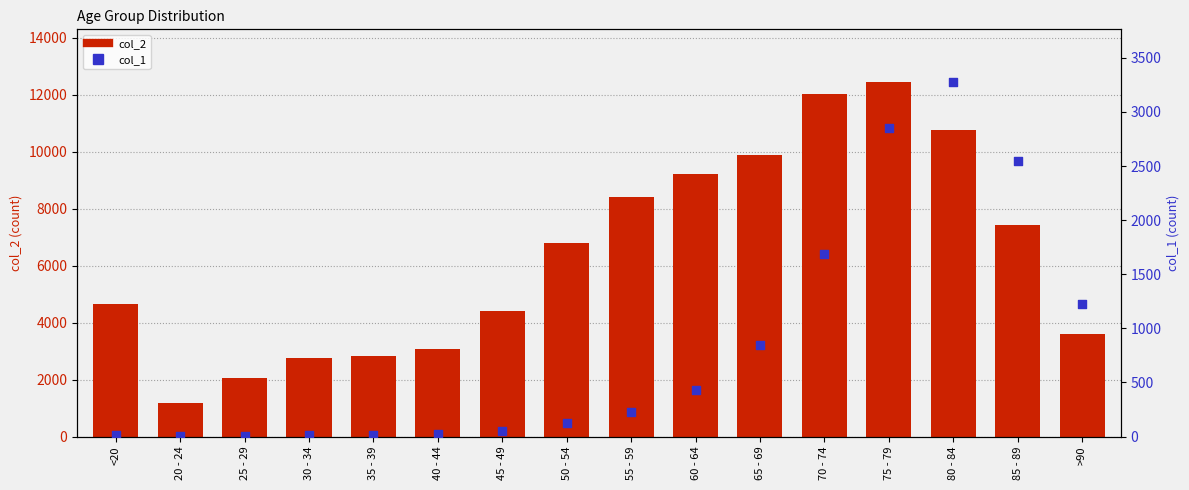

Which series reaches the maximum Y coordinate?

col_2